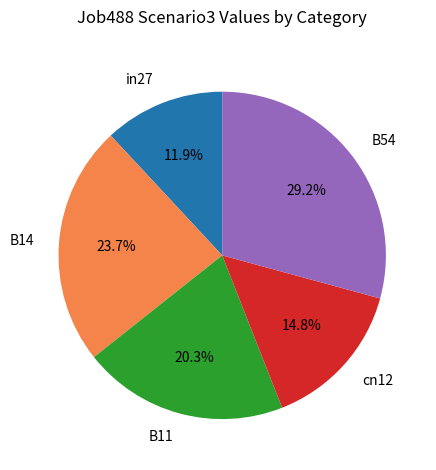

What is the ratio of the value at B11 to the value at B54?

0.7